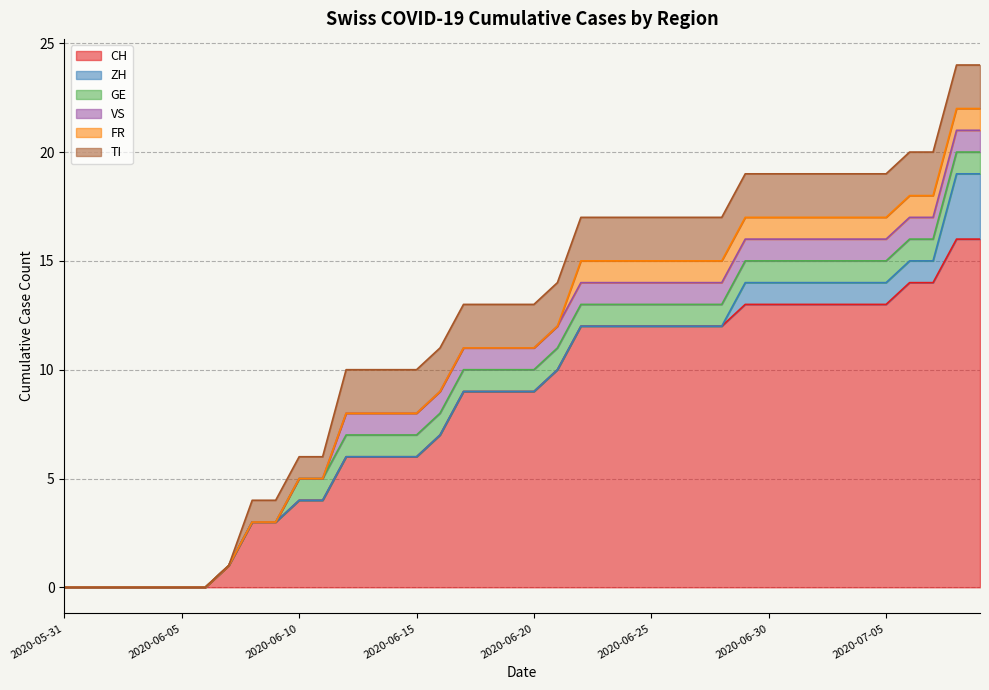

What is the average value of the GE series?

1